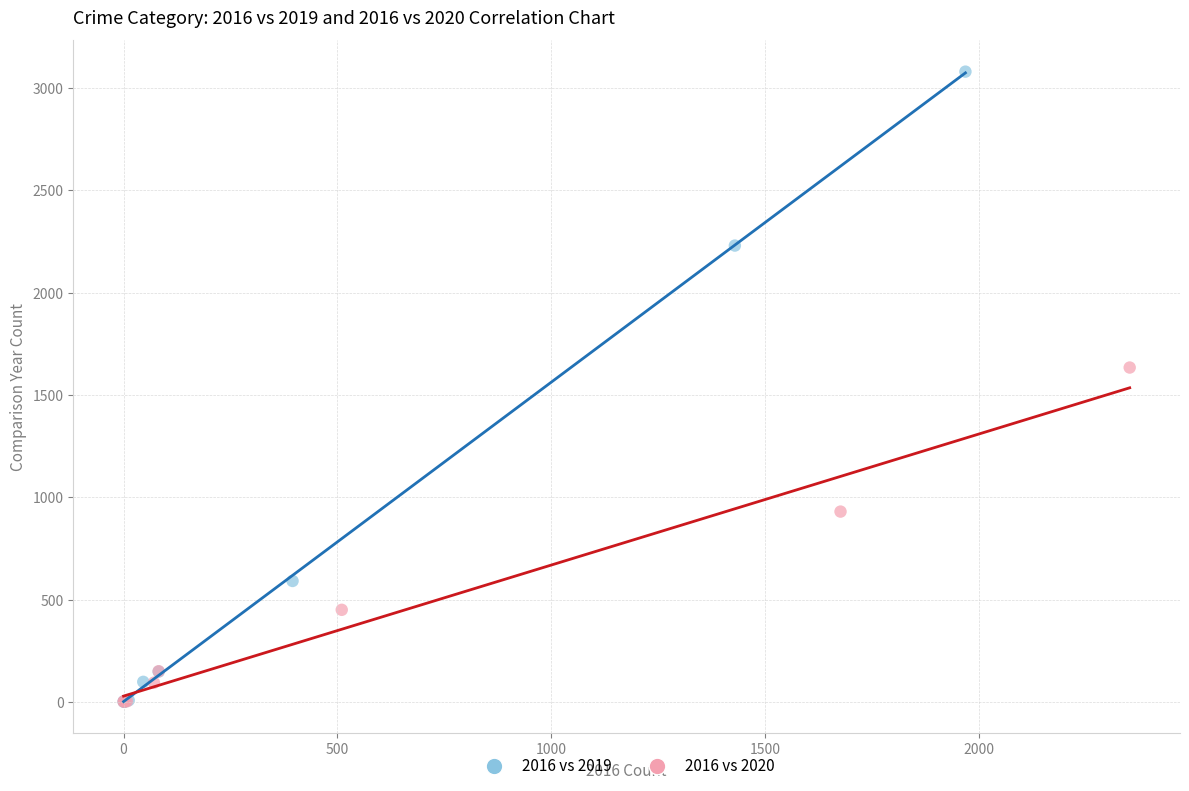

What are all the series names shown in the legend?

2016 vs 2019, 2016 vs 2020